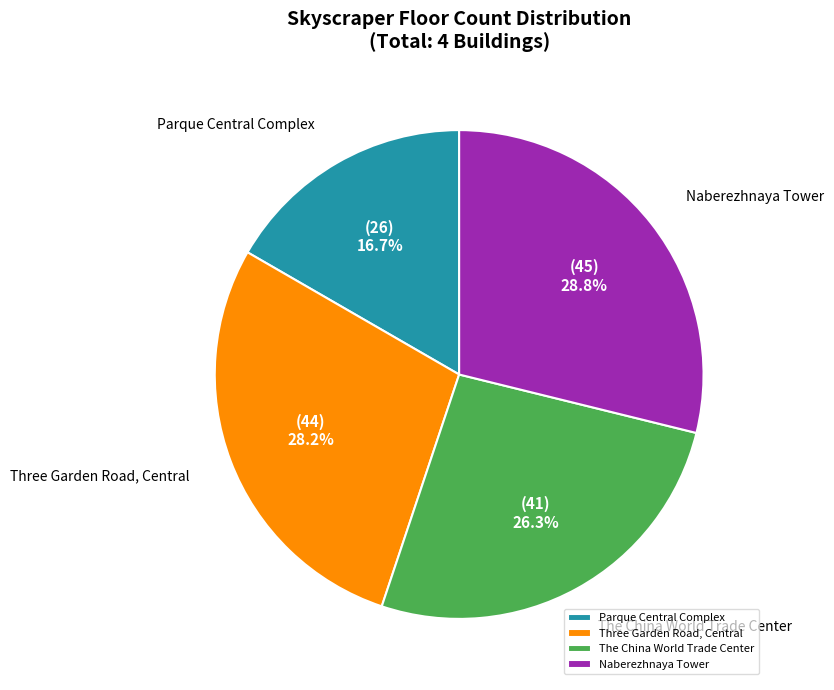

What is the smallest slice in the pie chart?

Parque Central Complex